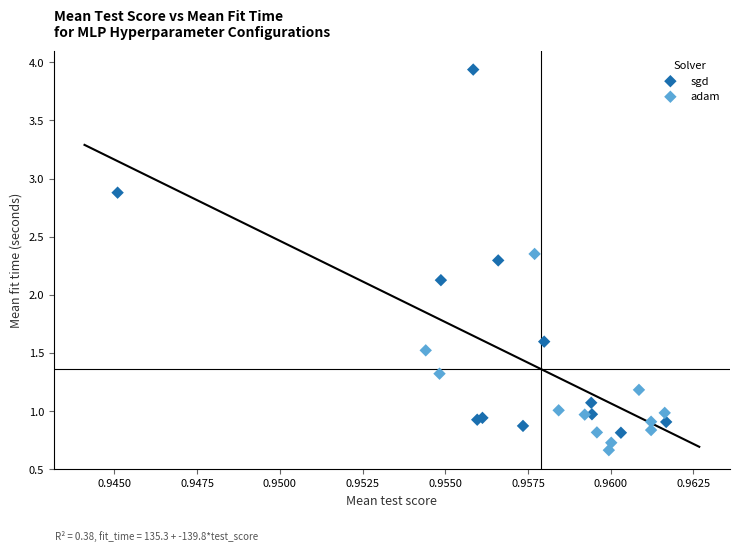

Which series reaches the minimum Y coordinate?

adam